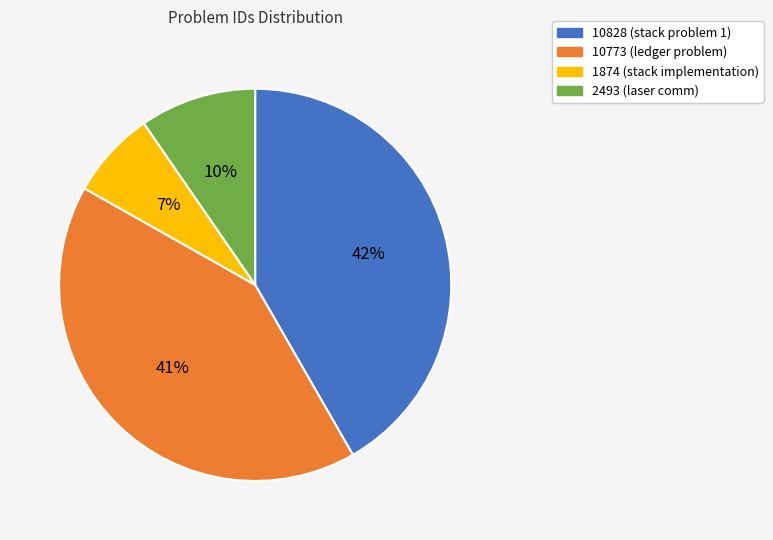

Count the number of slices in the pie.

4